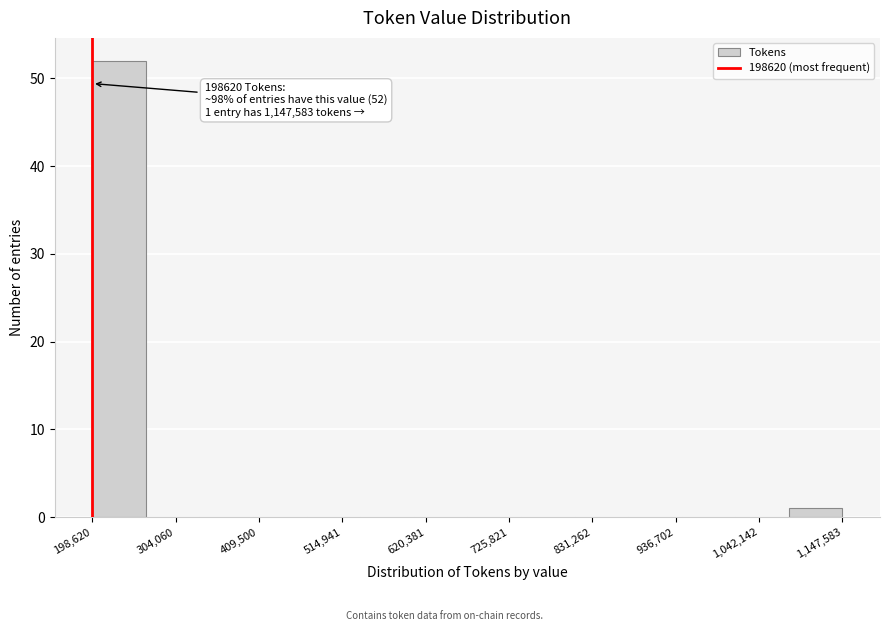

Read against the x-axis, roughly where is the centre of the tallest bar?

240000